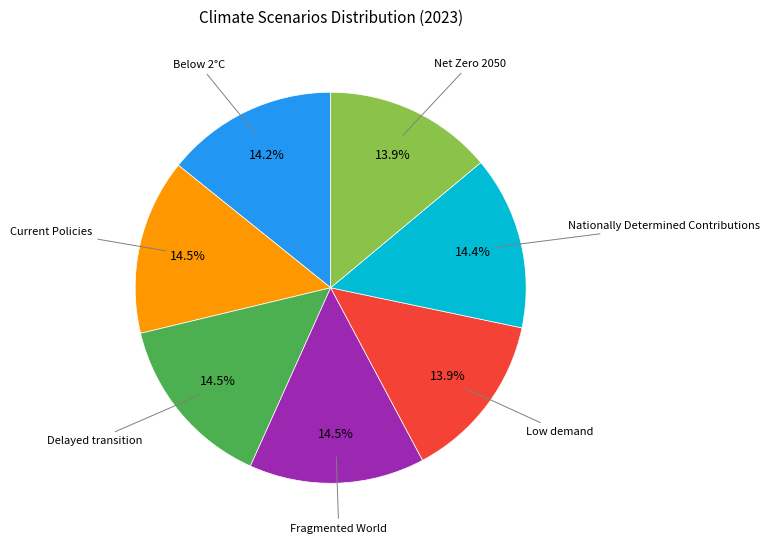

Does any single category account for the majority?

No